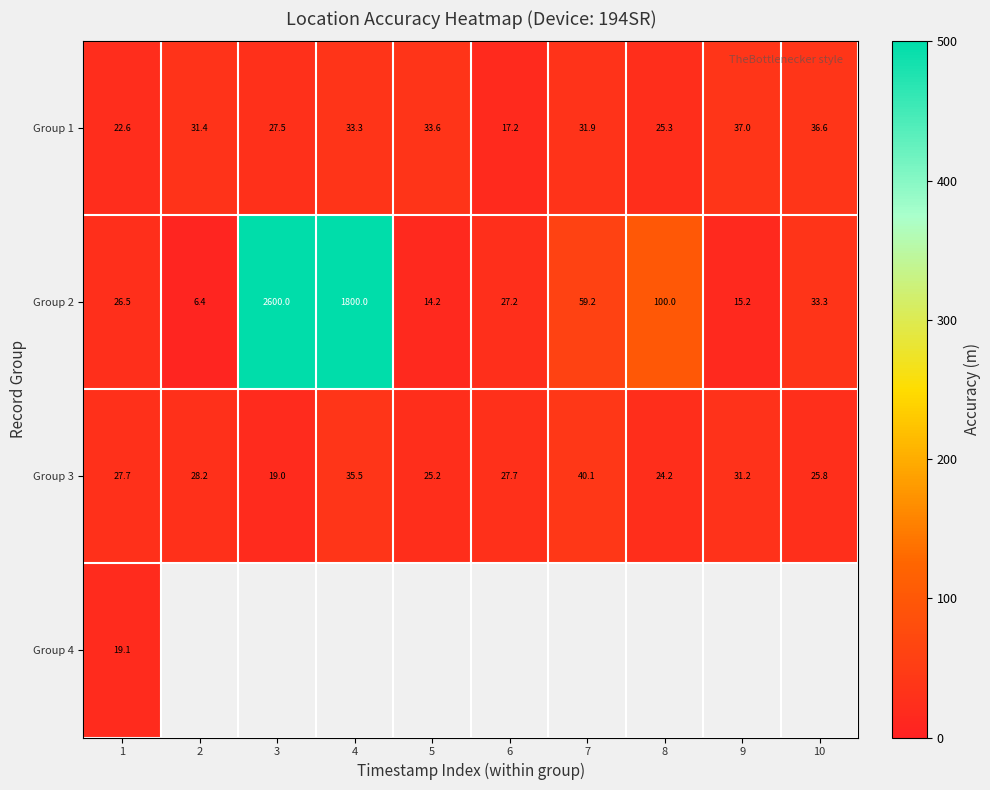

What is the average value of the Group 1 series?

29.6